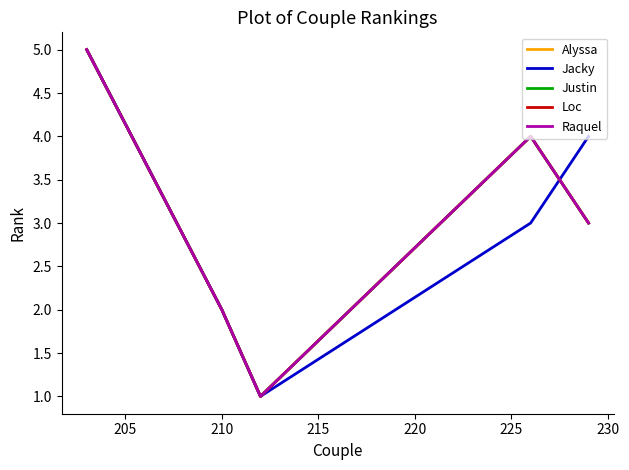

Is this an area chart (filled region under the line)?

No